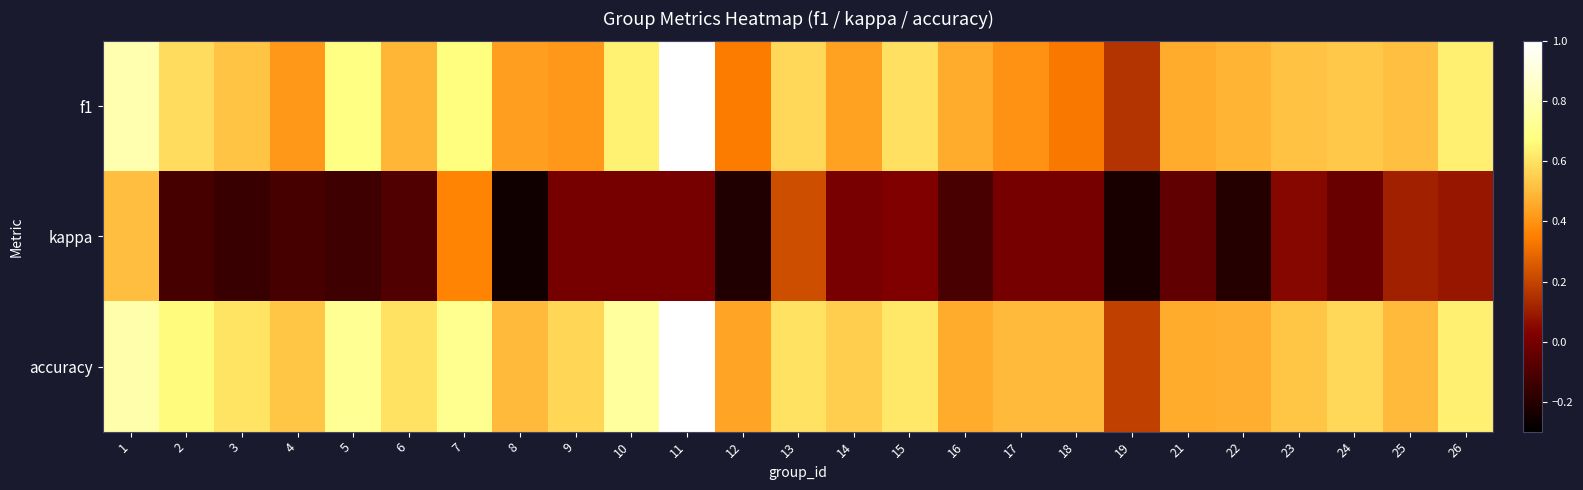

What is the smallest value displayed?

-0.3